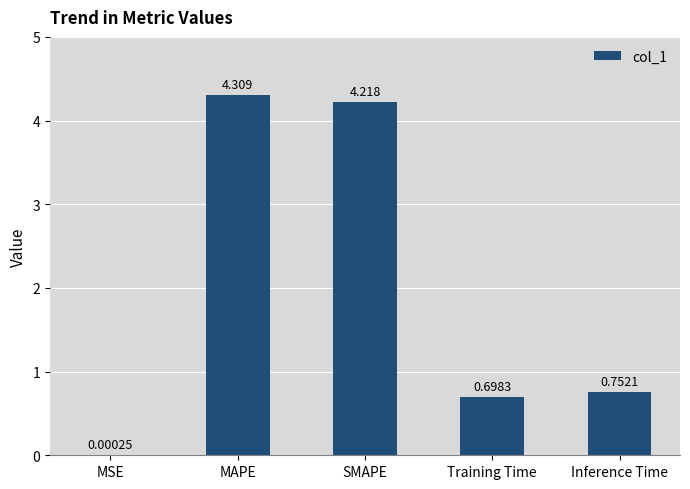

At which category does the chart reach its peak across all series?

MAPE